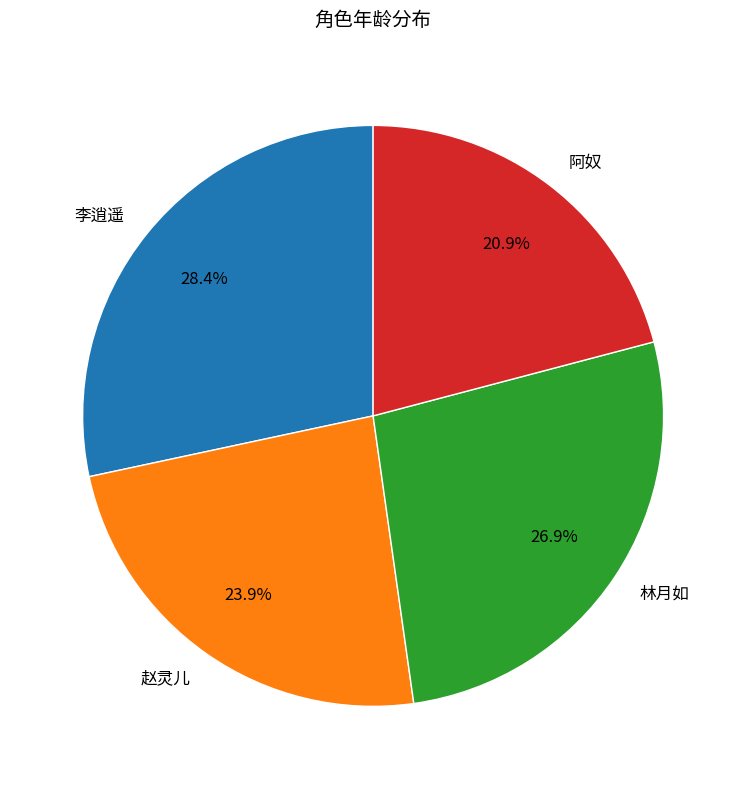

Does 林月如 represent more than half of the total?

No